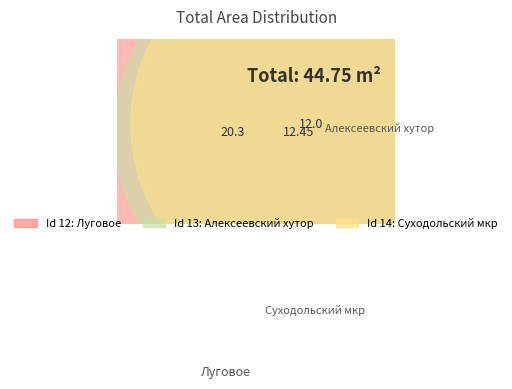

The 13 slice represents 17% of the pie. True or false?

False